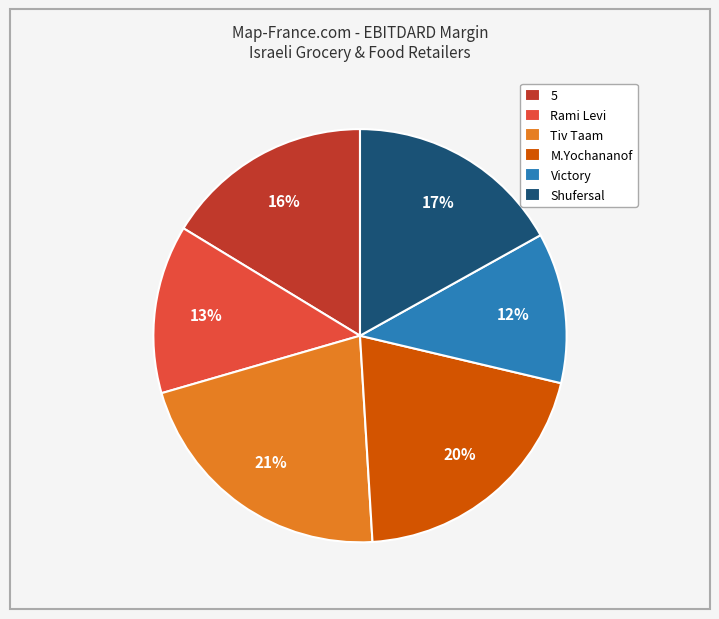

How many segments does this pie chart have?

6